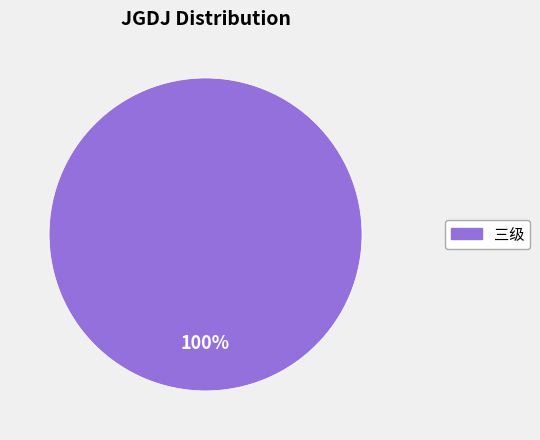

Is it true that 三级 is 87% of the pie?

False